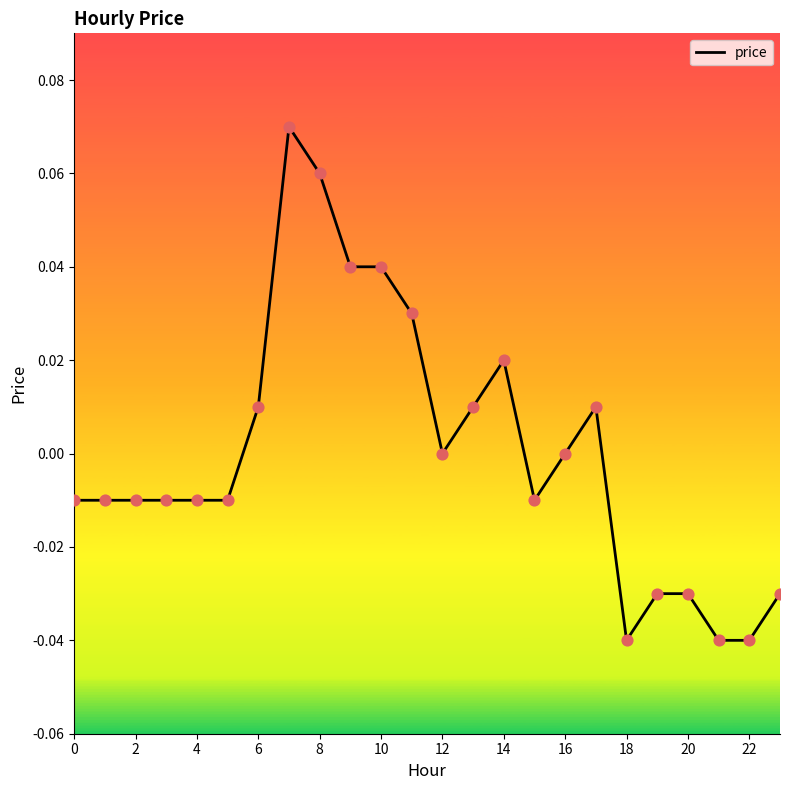

Does the chart have visible grid lines?

No